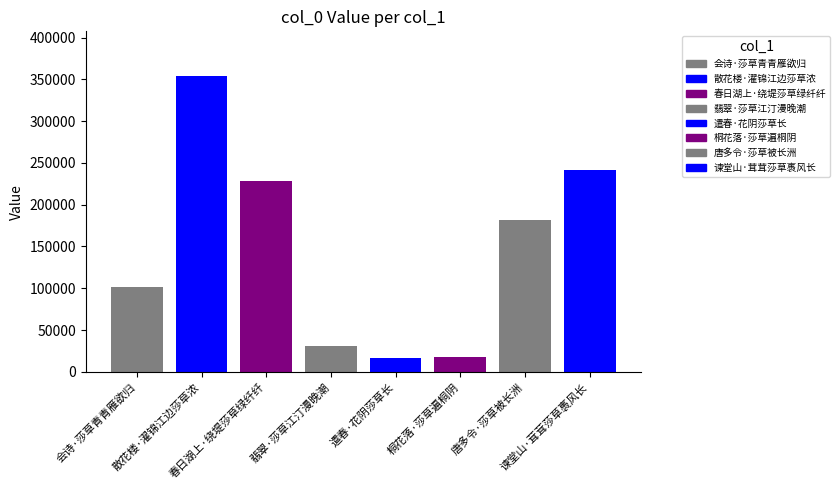

What is the label of the 5th bar from the left?

遣春·花阴莎草长